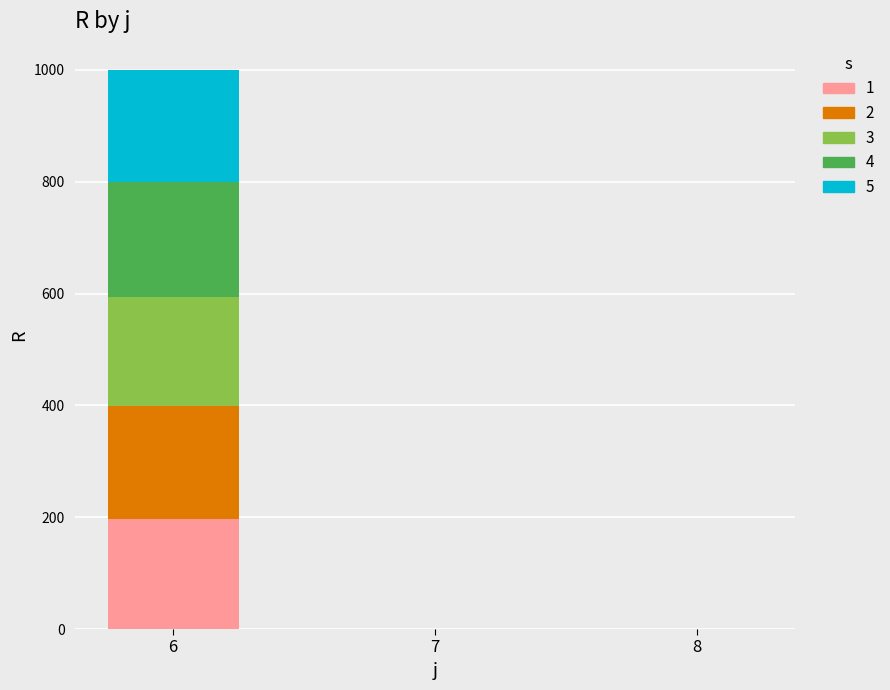

At which category is the sum across all series the highest?

6